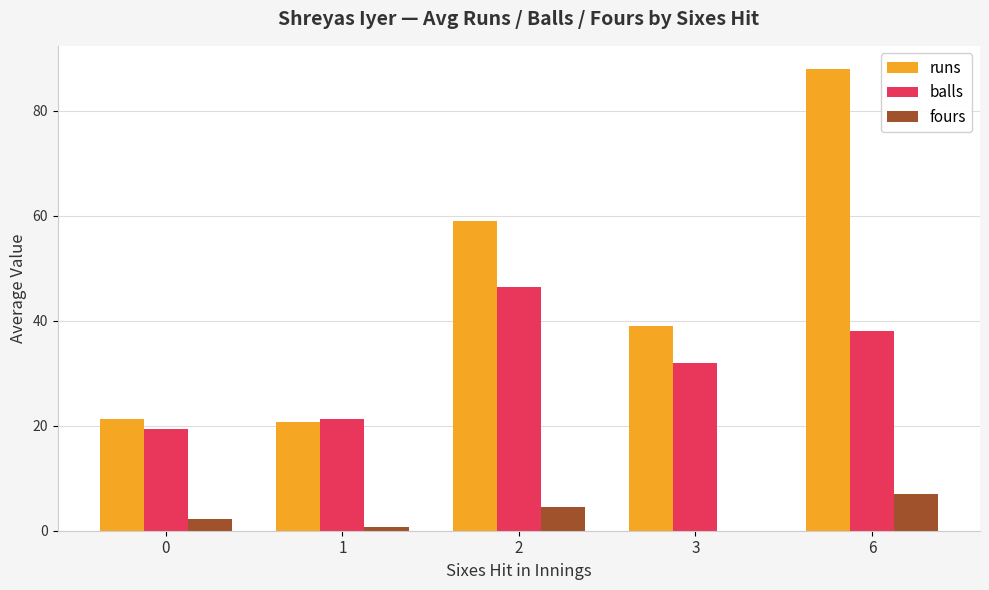

How many categories are shown in the chart?

5